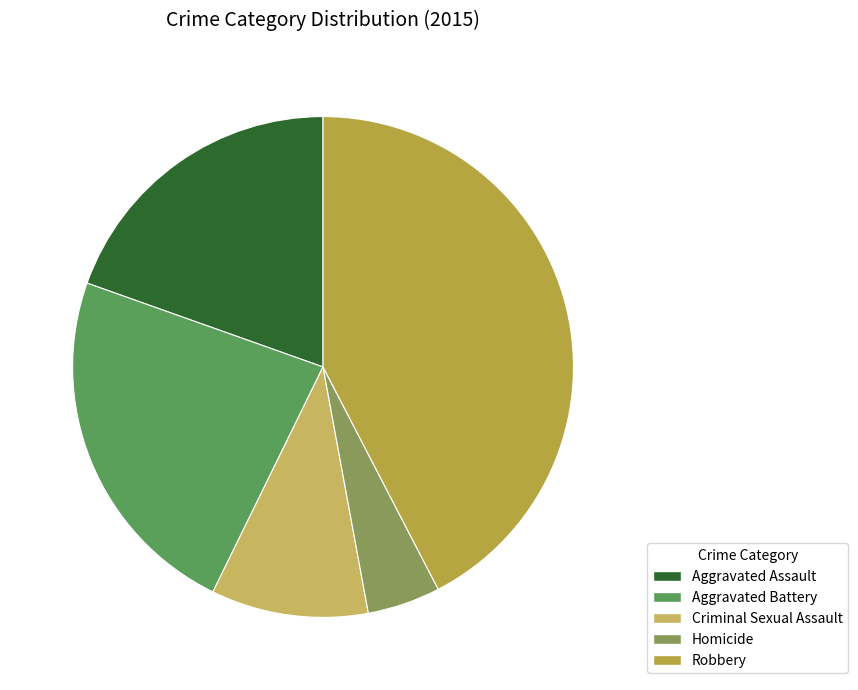

Count the number of slices in the pie.

5